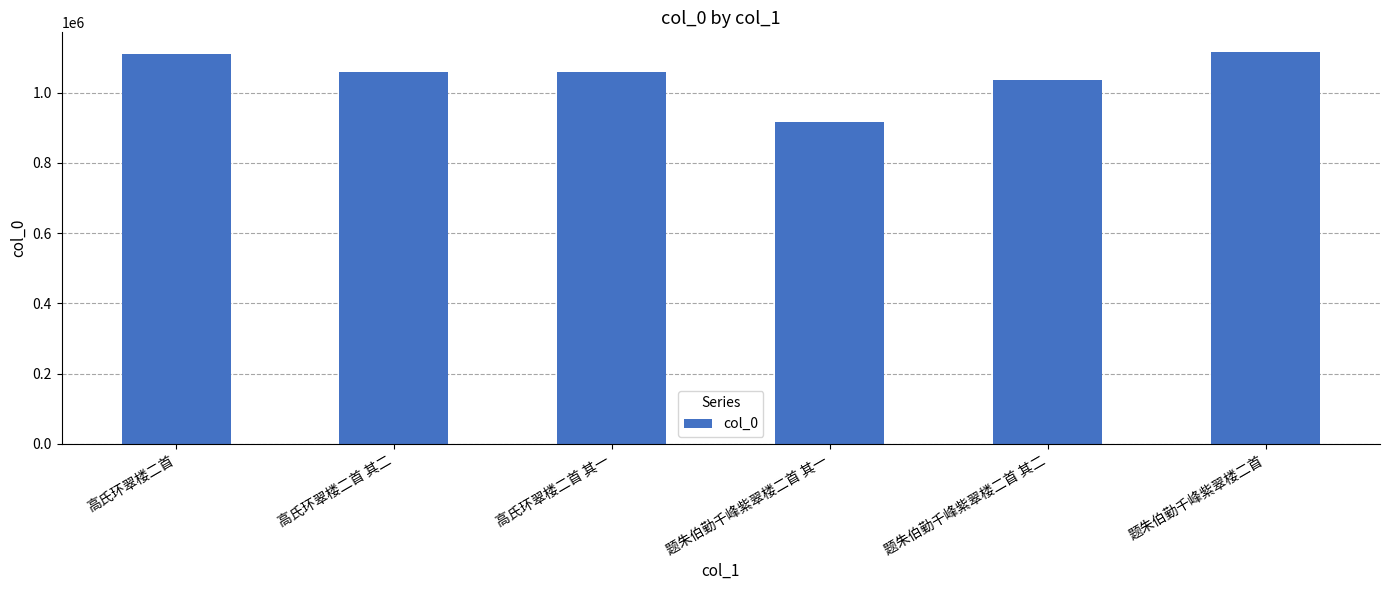

What is the value of the 5th bar from the left?

1036846